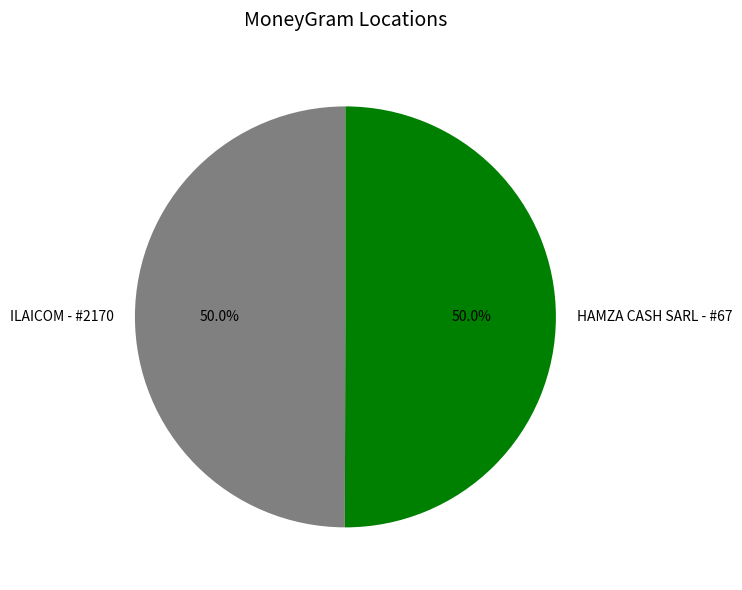

How much of the chart is everything except HAMZA CASH SARL - #67?

50.0%